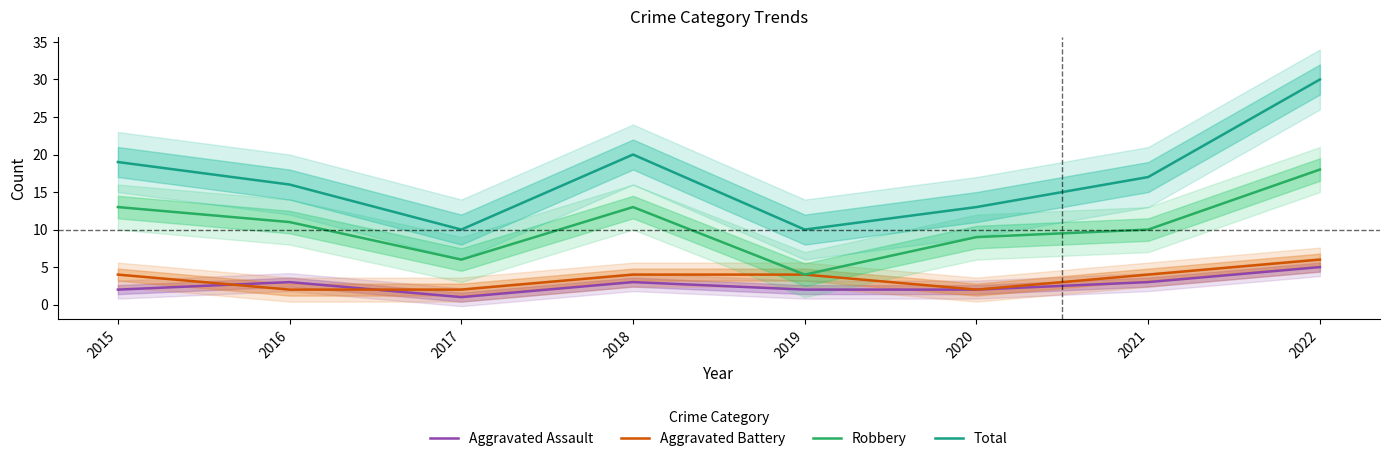

Where is the first local maximum for Total?

2018